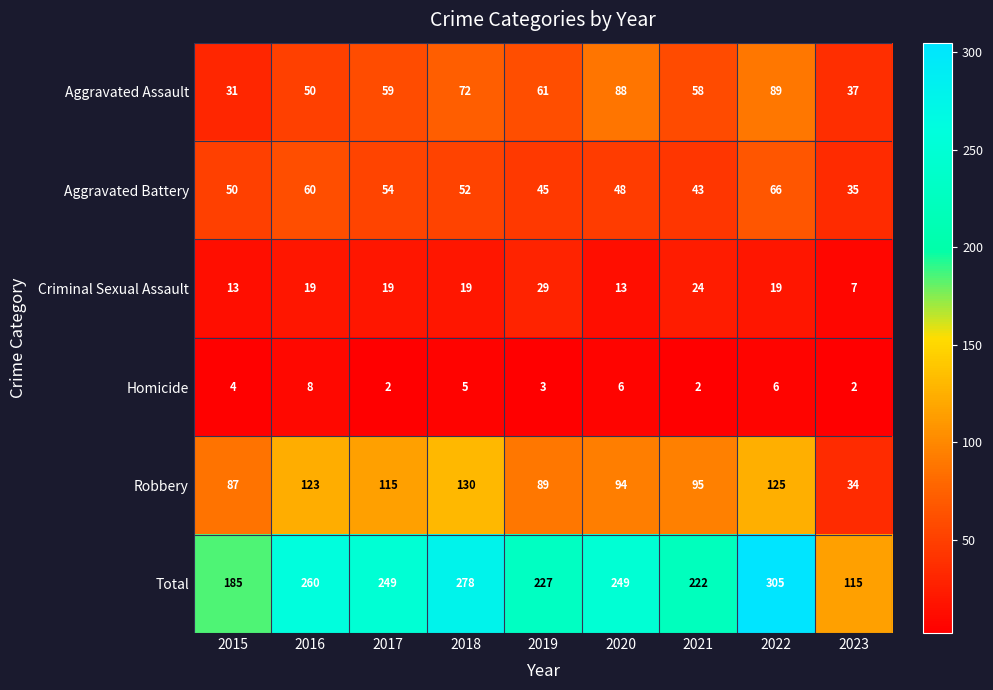

What is the difference between the Aggravated Battery values at 2022 and 2018?

14